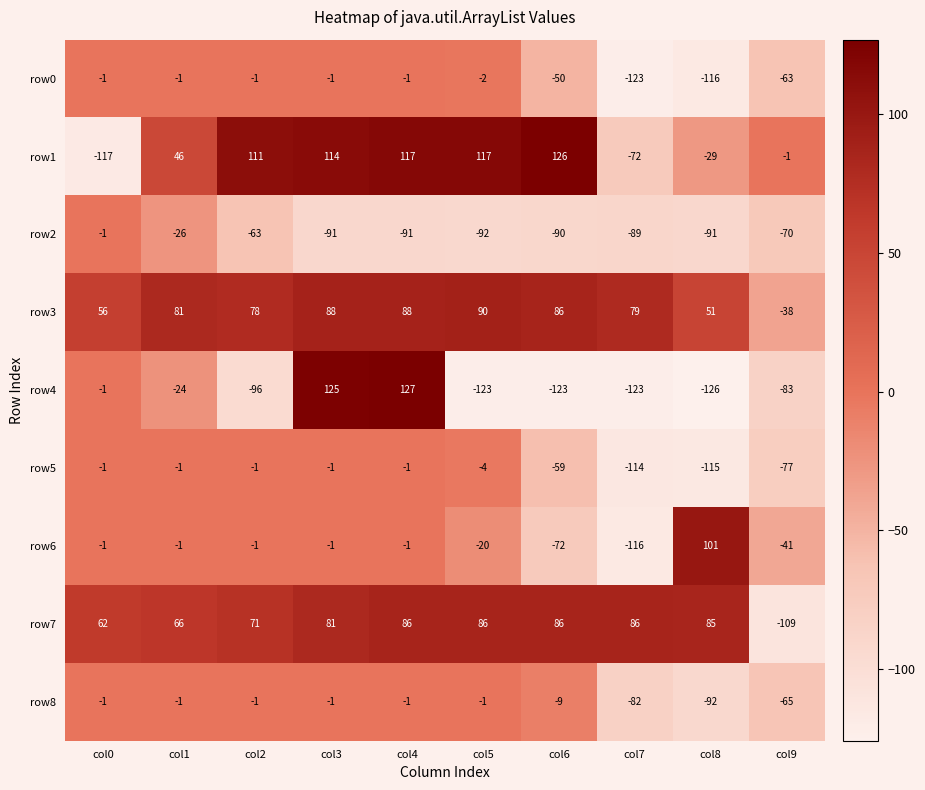

What is the minimum value shown in the chart?

-126